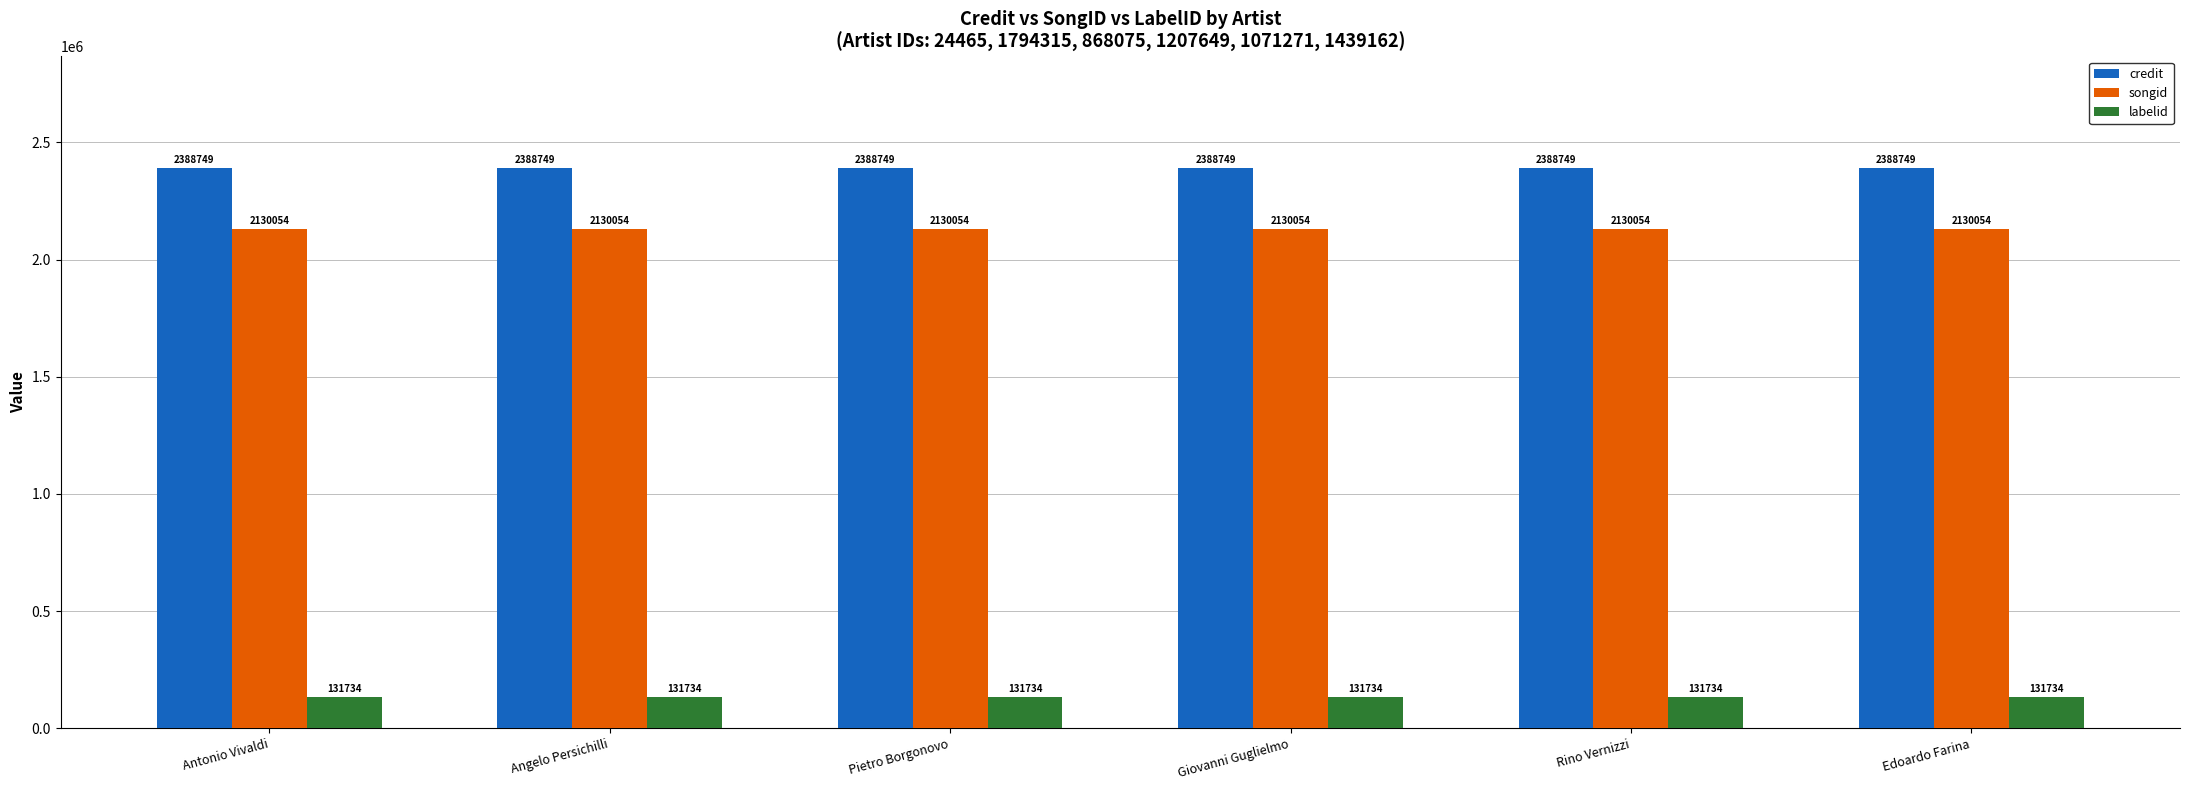

What value does the labelid series have at Antonio Vivaldi?

131734